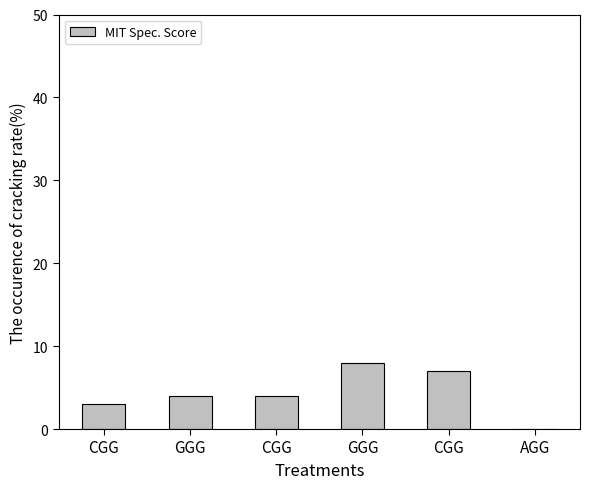

List the labels in order of value, largest first.

GGG, CGG, GGG, CGG, CGG, AGG